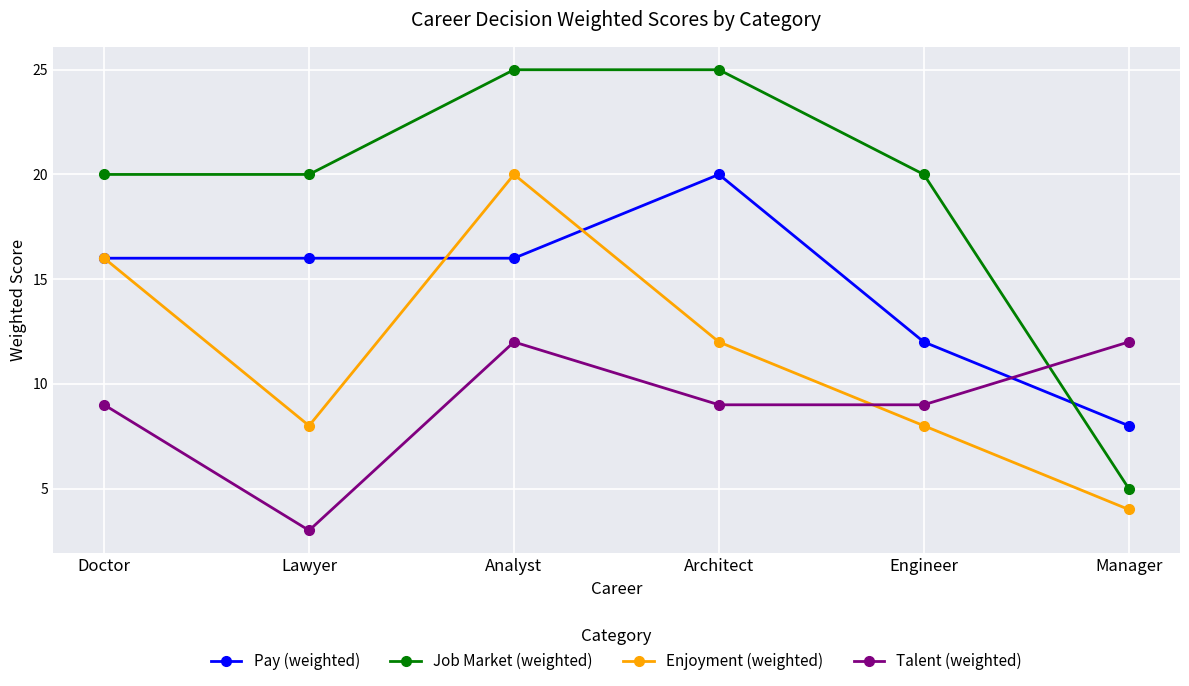

Which series ends up on top after the final intersection of Talent (weighted) and Pay (weighted)?

Talent (weighted)